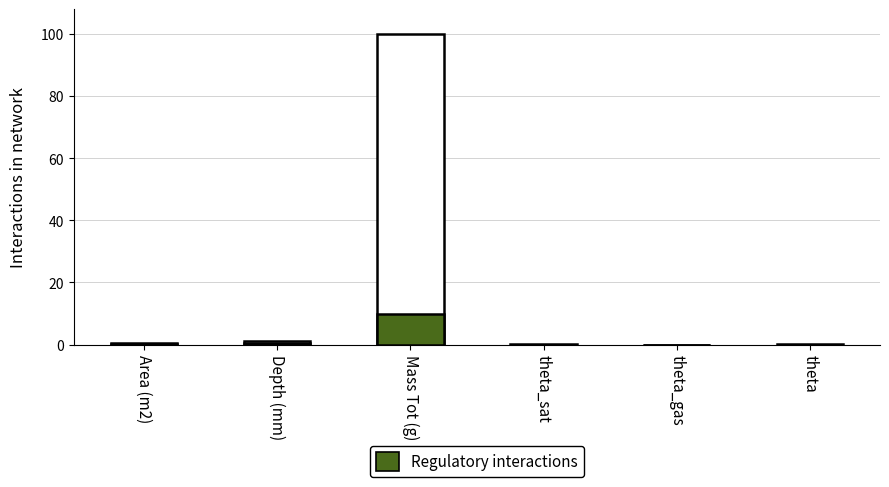

The value of Regulatory interactions at theta is 0.0. True or false?

True